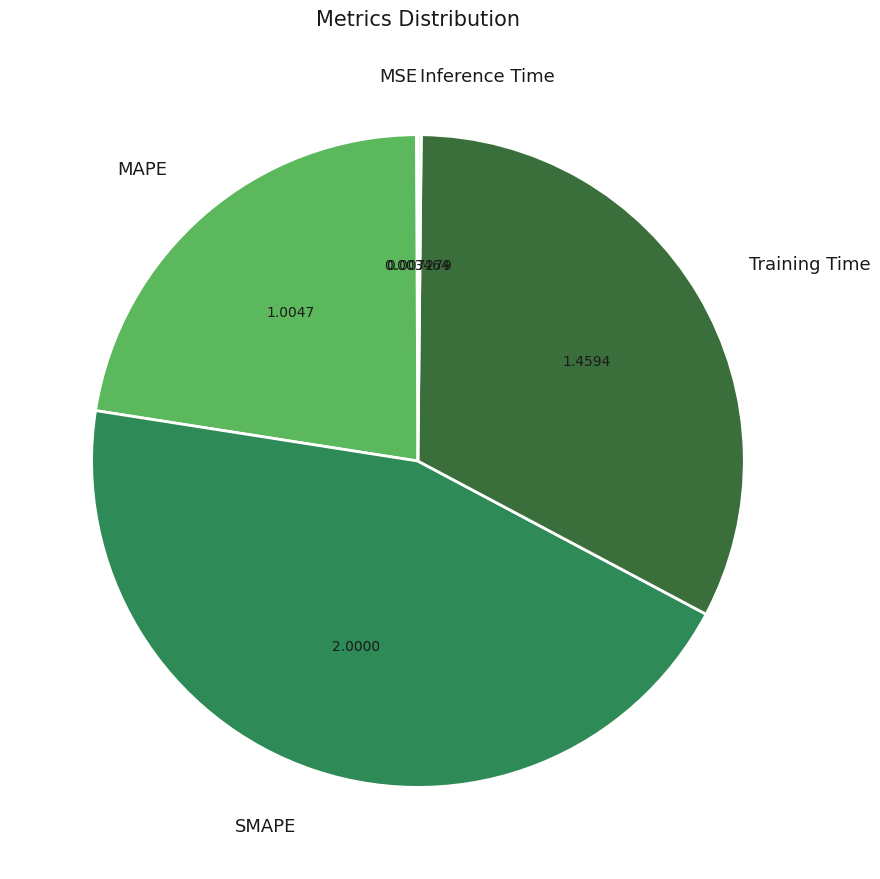

Does MAPE represent more than half of the total?

No